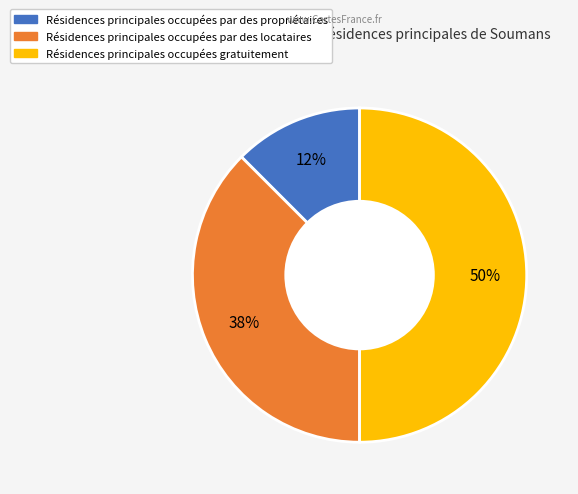

To the nearest percent, what is the average slice percentage?

33%